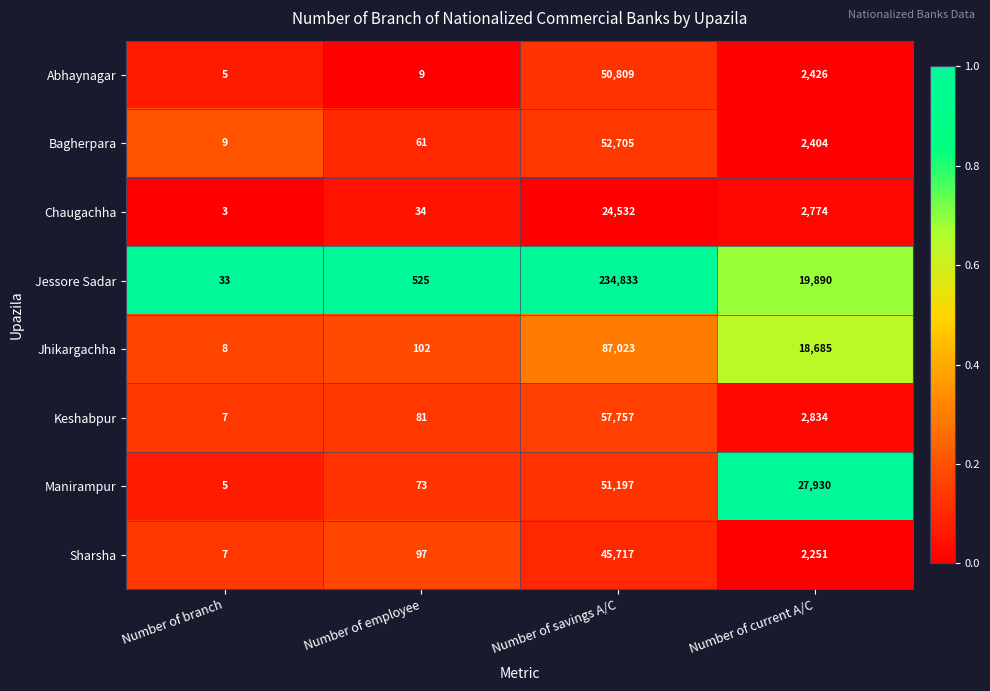

What is the difference between the Sharsha values at Number of current A/C and Number of savings A/C?

43466